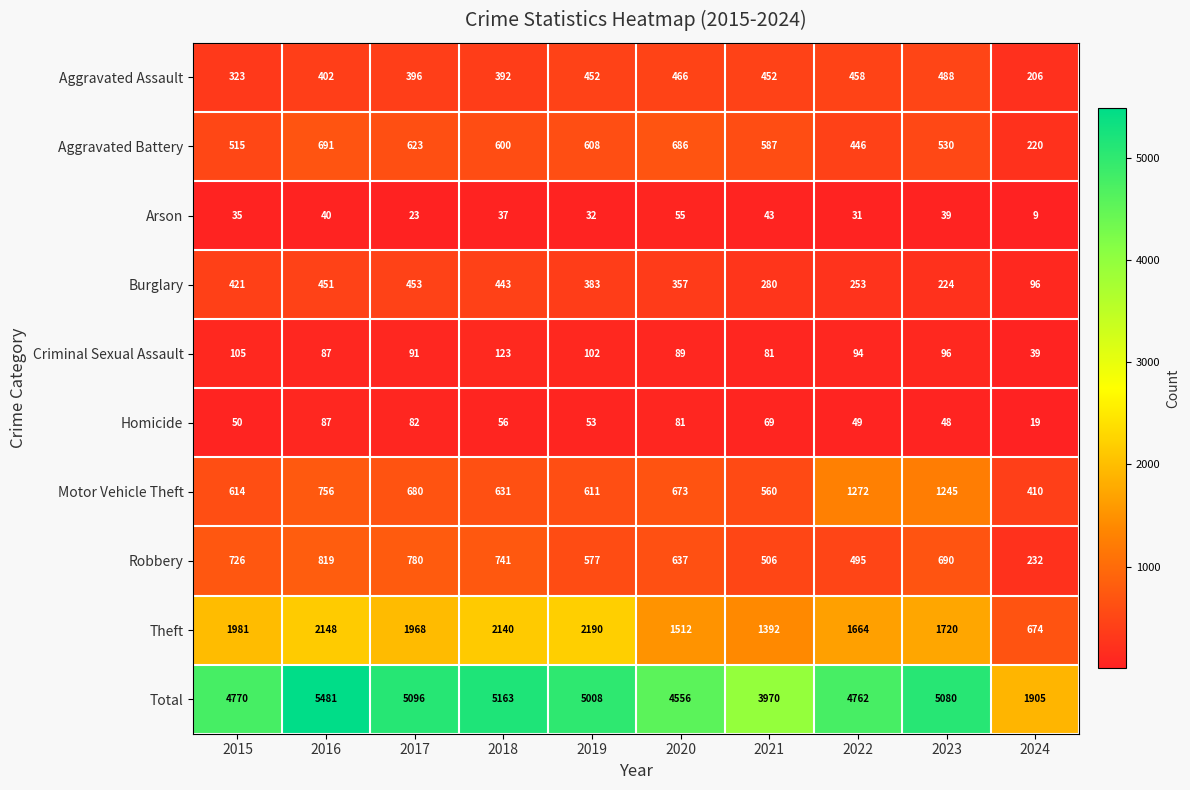

At which category is the sum across all series the highest?

2016